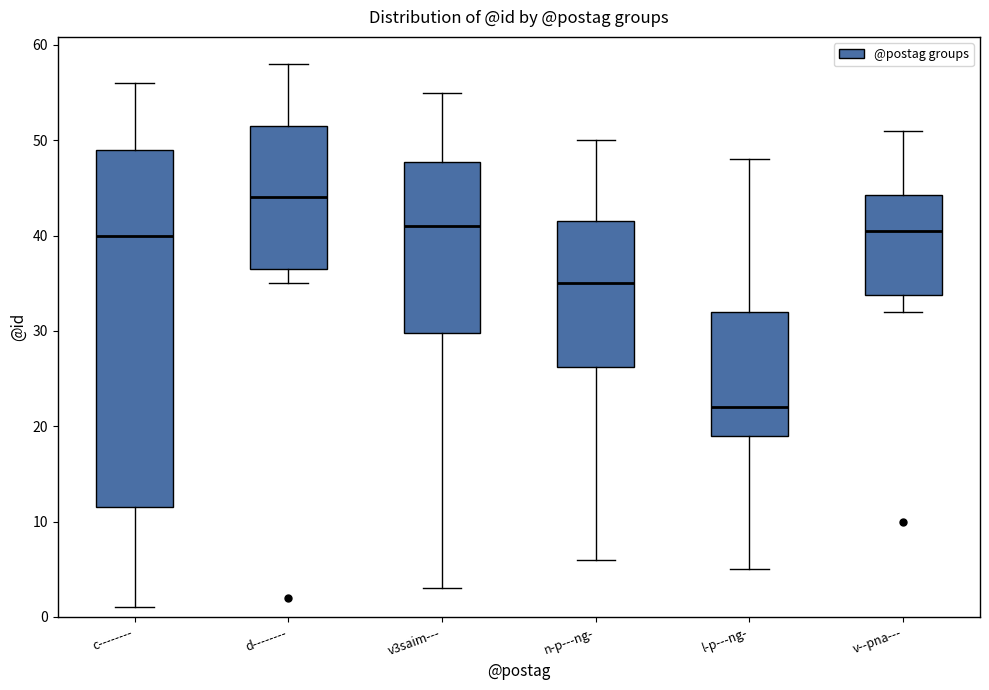

Which box is the tallest, from its lower edge to its upper edge?

c--------